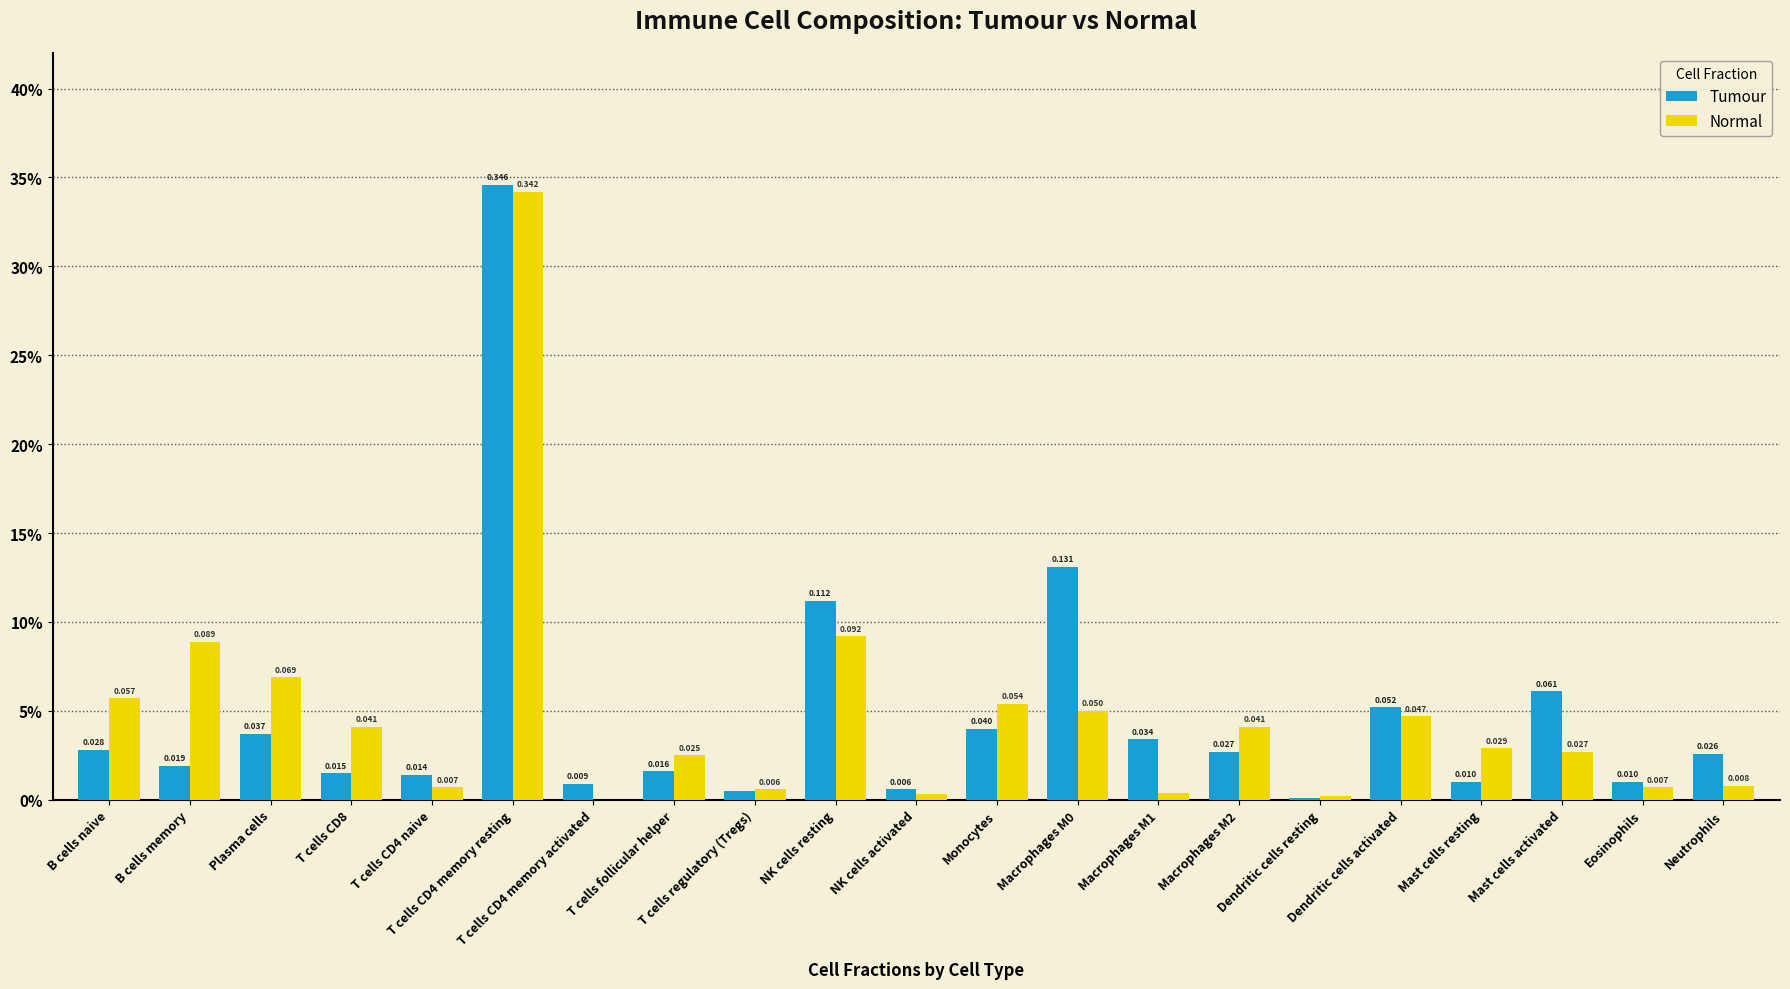

Reading left to right, list all the values displayed in this chart.

Tumour: 0.0	0.0	0.0	0.0	0.0	0.3	0.0	0.0	0.0	0.1	0.0	0.0	0.1	0.0	0.0	0.0	0.1	0.0	0.1	0.0	0.0
Normal: 0.1	0.1	0.1	0.0	0.0	0.3	0.0	0.0	0.0	0.1	0.0	0.1	0.1	0.0	0.0	0.0	0.0	0.0	0.0	0.0	0.0